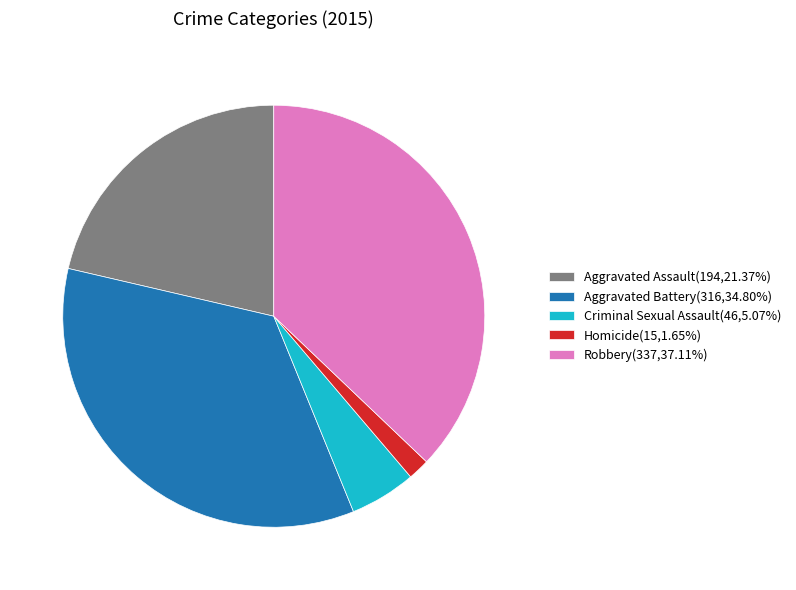

Which category has the smallest portion of the pie?

Homicide